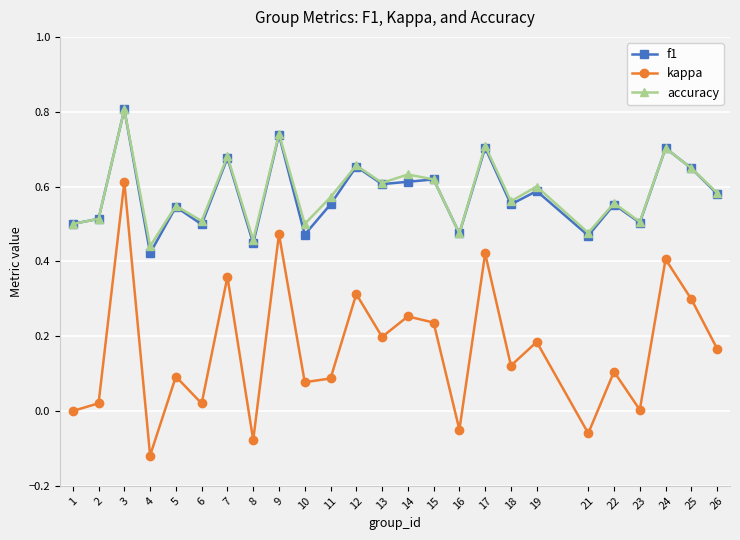

At how many categories does at least one series exceed 0?

25